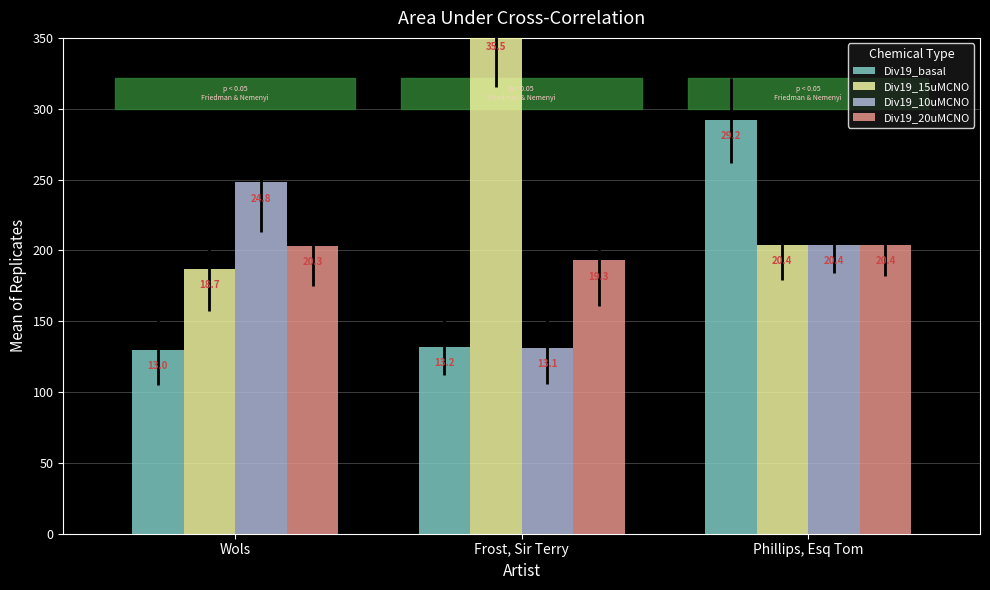

What is the value of the Div19_10uMCNO bar at the 2nd from the left?

131